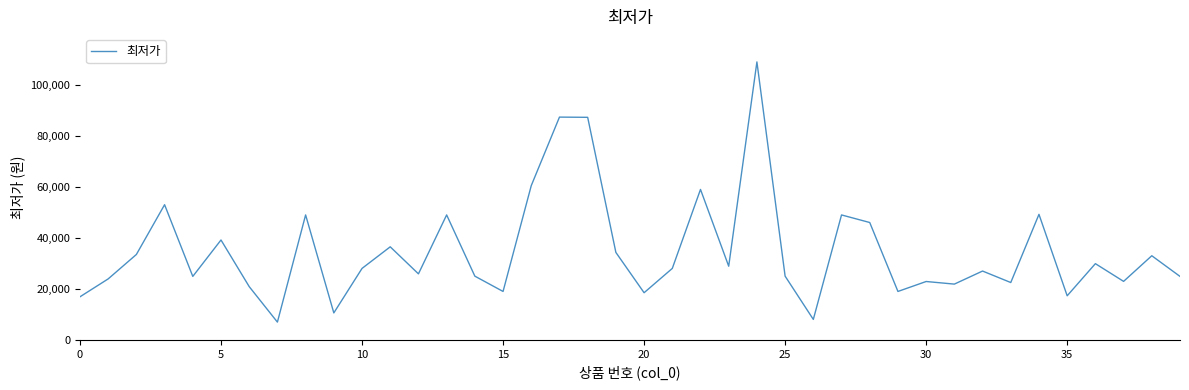

What is the greatest value displayed?

109000